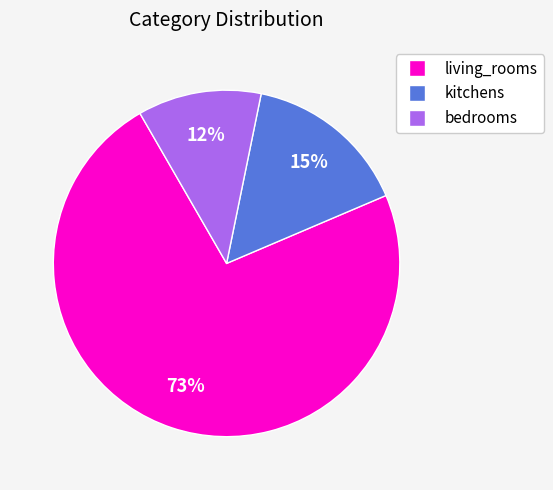

Which slice is the largest?

living_rooms